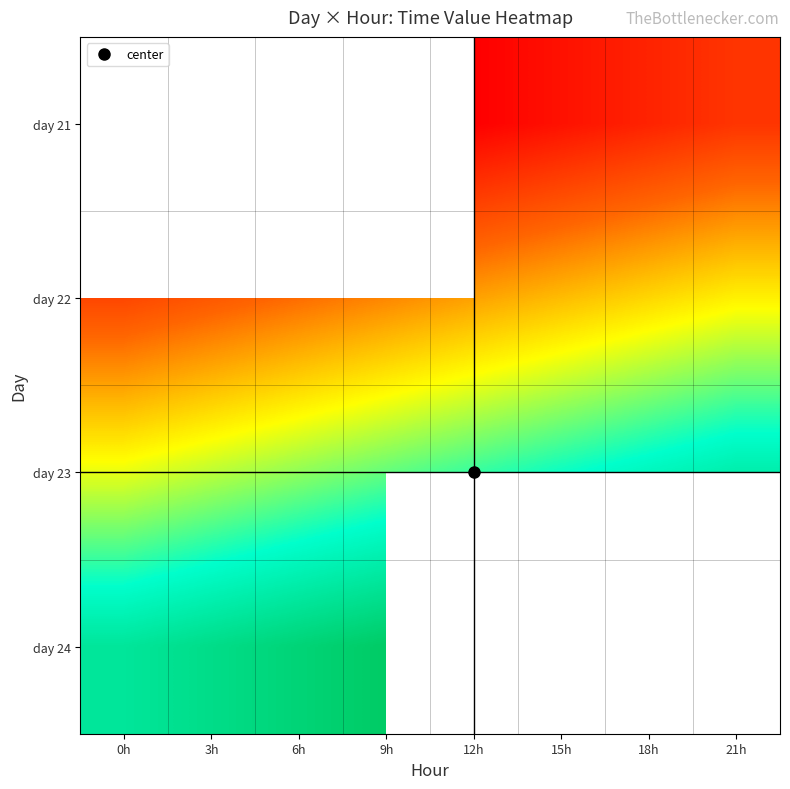

Is it true that day 22 equals 16801.3 at 3h?

False